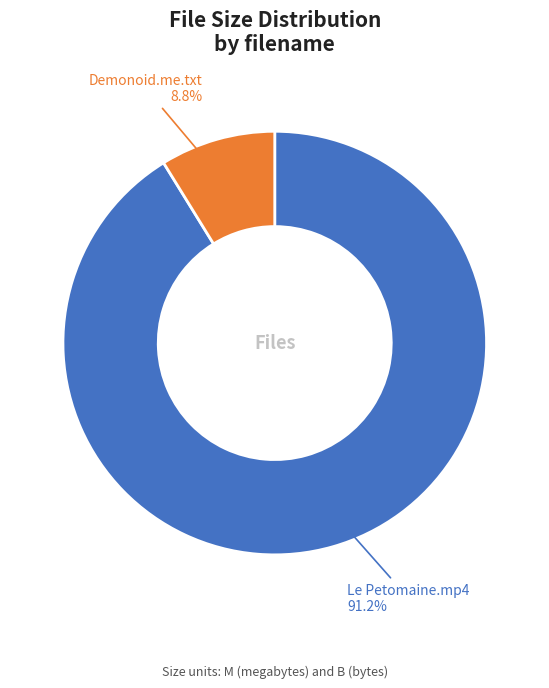

What is the smallest slice in the pie chart?

Demonoid.me.txt